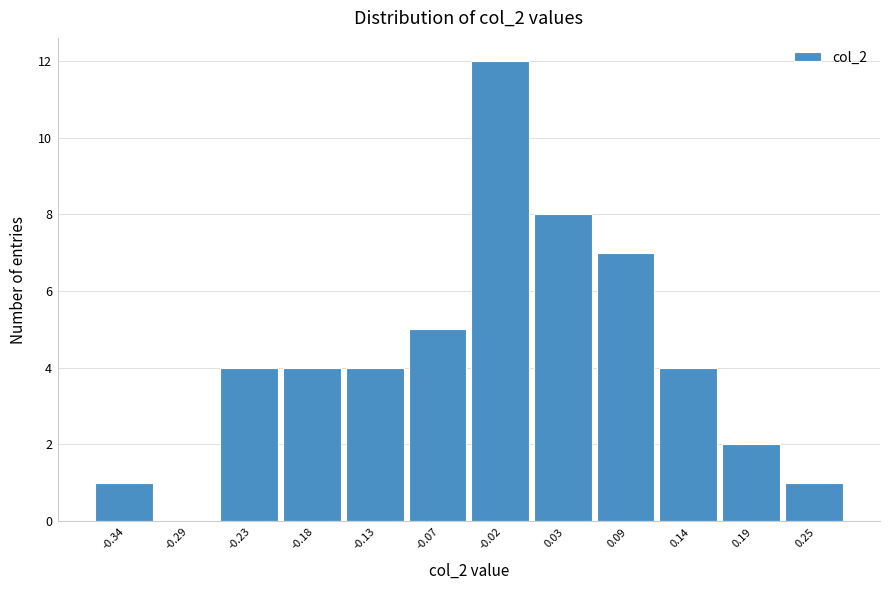

Reading right to left, list all the values displayed in this chart.

0.25=1	0.19=2	0.14=4	0.09=7	0.03=8	-0.02=12	-0.07=5	-0.13=4	-0.18=4	-0.23=4	-0.29=0	-0.34=1